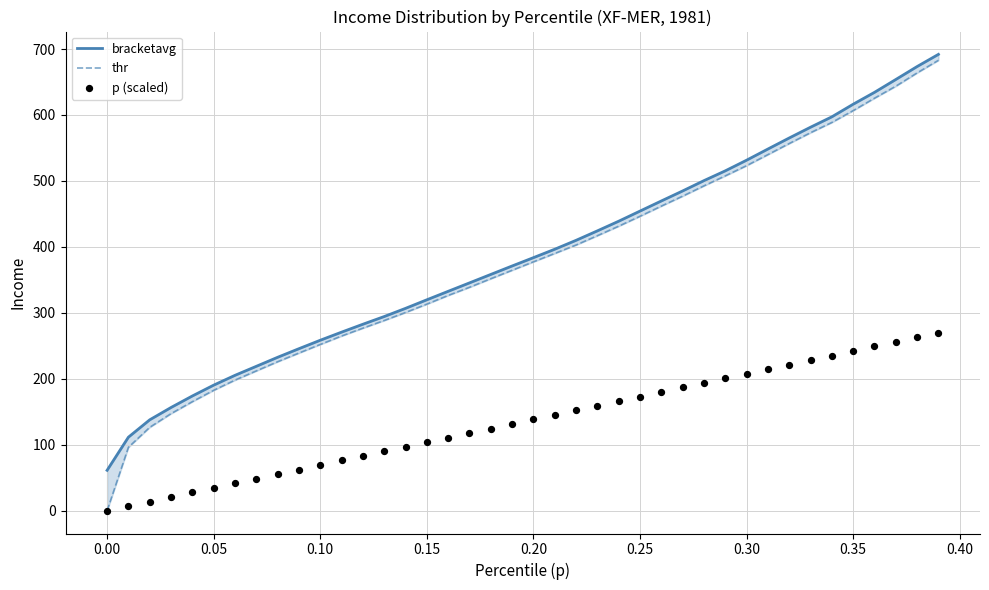

Which series contains the lowest Y value?

thr